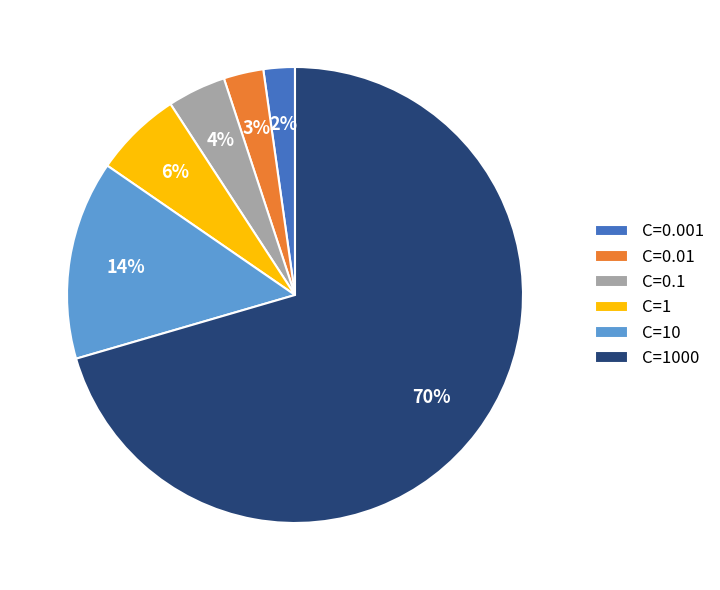

Count the number of slices in the pie.

6